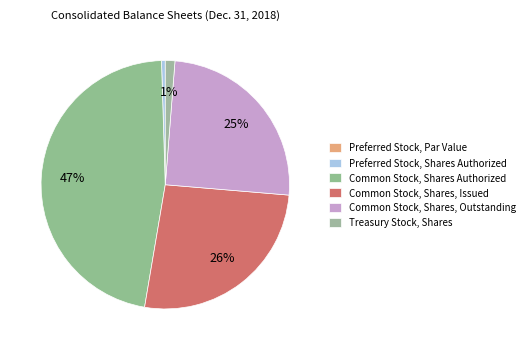

To the nearest percent, what is the difference between the Common Stock, Shares, Issued and Common Stock, Shares Authorized slice percentages?

21%